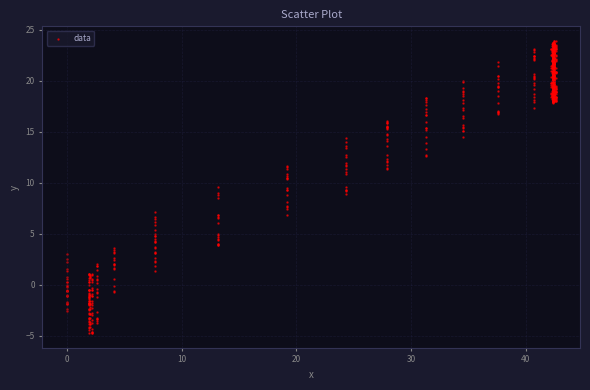

What is the range of X values (max minus min)?

42.6